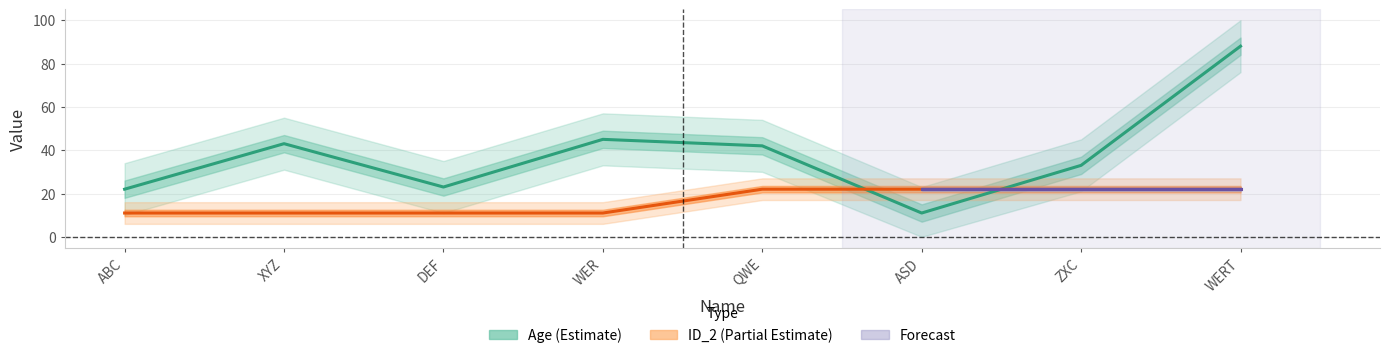

After their last crossing, which series has the higher values: Age or ID_2?

Age